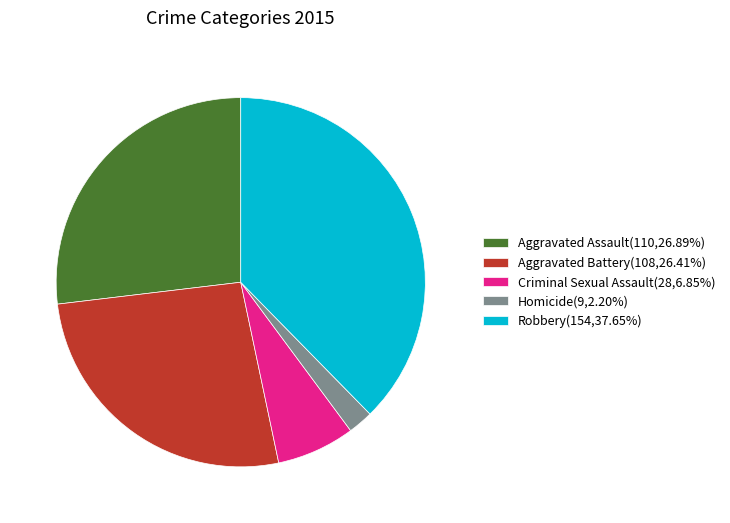

How many slices are in this pie chart?

5